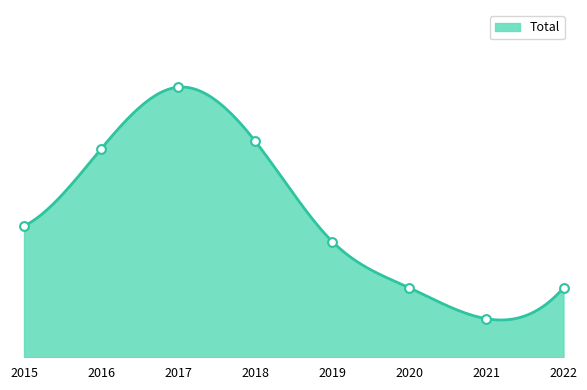

What is the change in value from 2018 to 2019?

-13